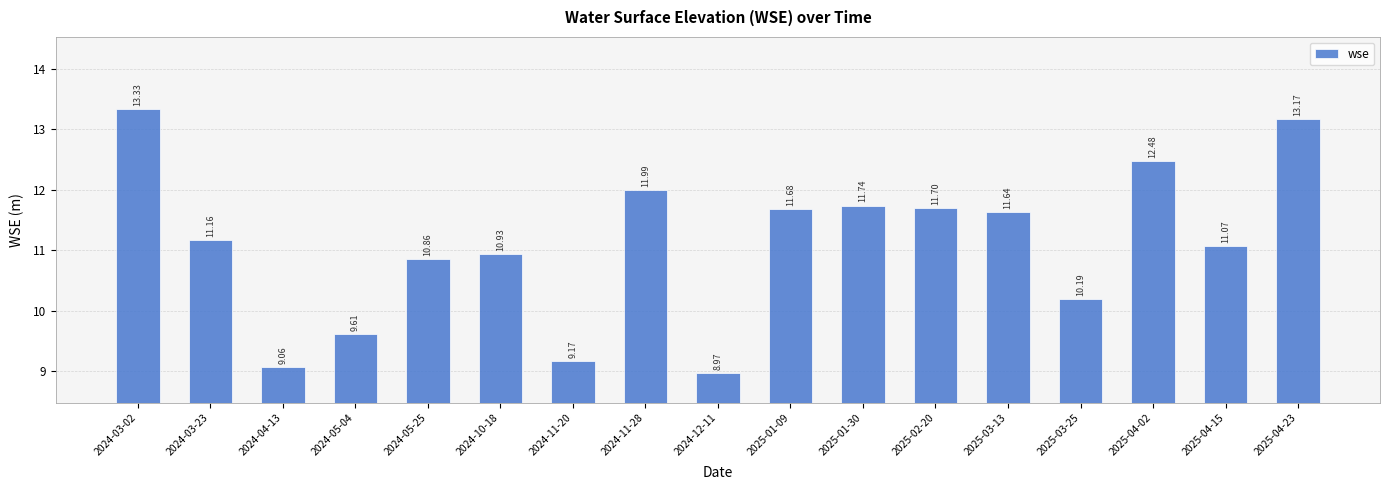

Reading left to right, what are all the values shown in this chart?

2024-03-02=13.3	2024-03-23=11.2	2024-04-13=9.1	2024-05-04=9.6	2024-05-25=10.9	2024-10-18=10.9	2024-11-20=9.2	2024-11-28=12.0	2024-12-11=9.0	2025-01-09=11.7	2025-01-30=11.7	2025-02-20=11.7	2025-03-13=11.6	2025-03-25=10.2	2025-04-02=12.5	2025-04-15=11.1	2025-04-23=13.2